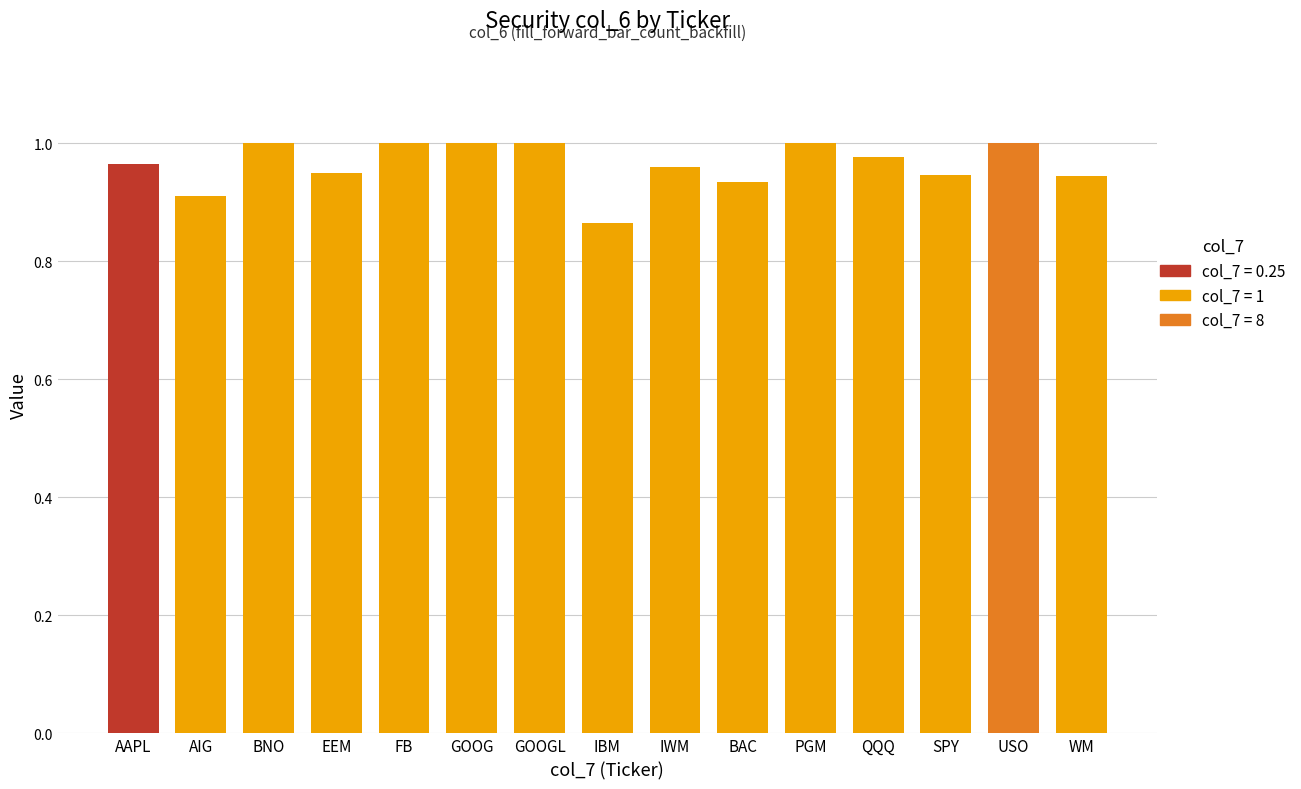

At which label is the value closest to 0?

IBM